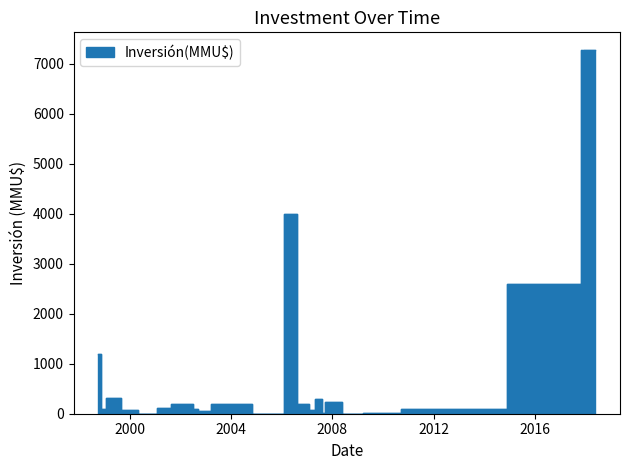

What is the label of the 18th point from the left?

28/12/2005